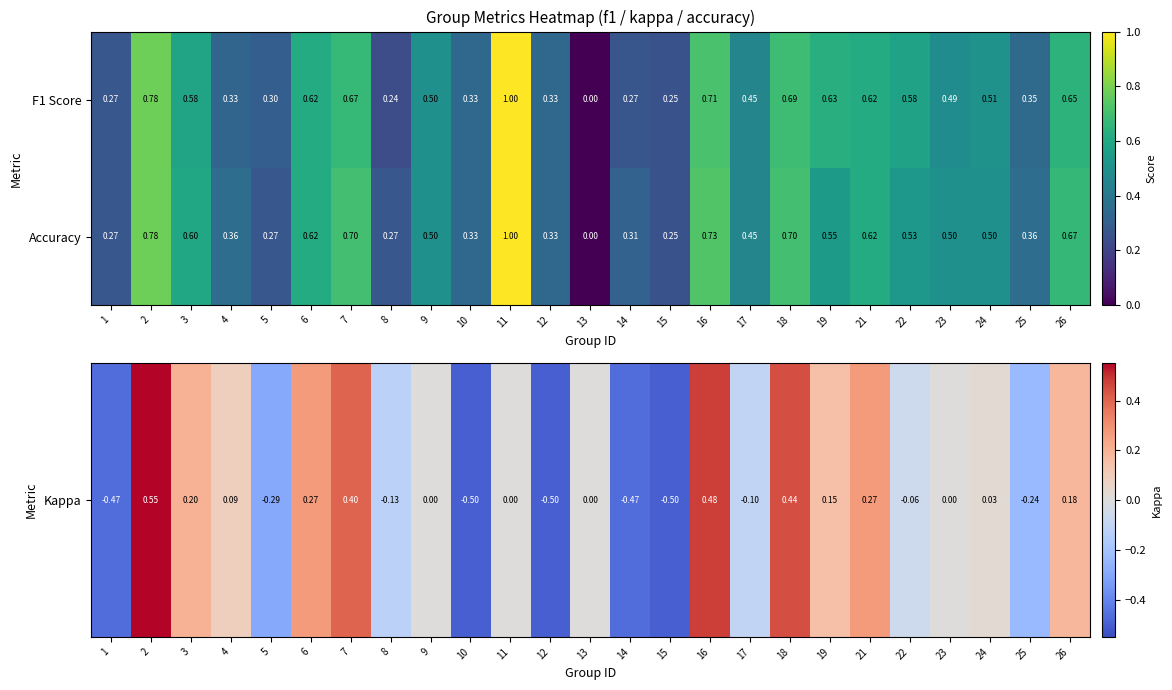

Between 1 and 16, which series saw the biggest shift?

Accuracy